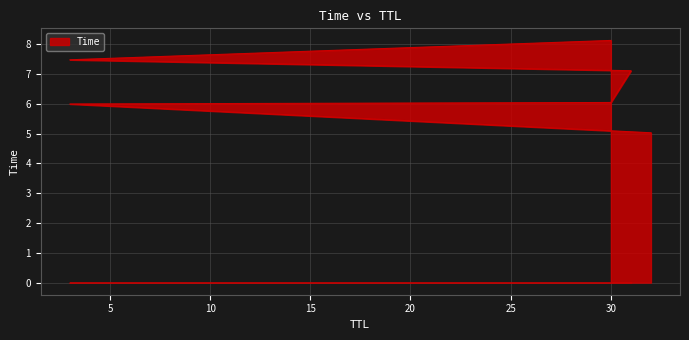

Which has a higher value, 3 or 31?

3